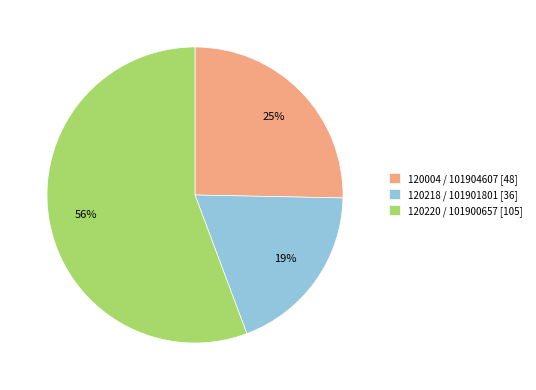

To the nearest percent, what is the difference between the largest and smallest slice percentages?

37%